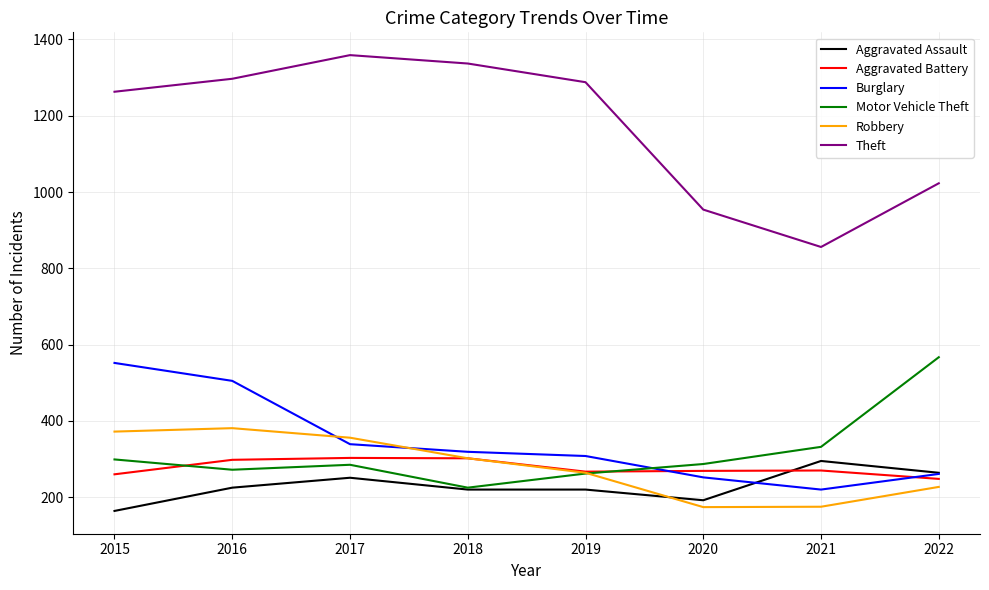

Which series has the largest range (max minus min)?

Theft